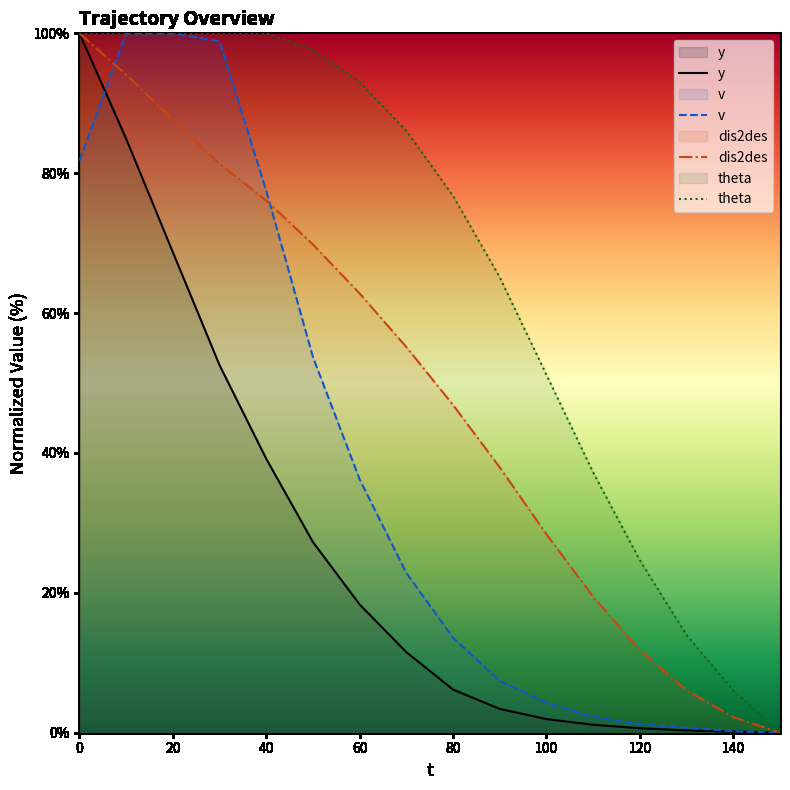

At which label is v closest to 50?

50